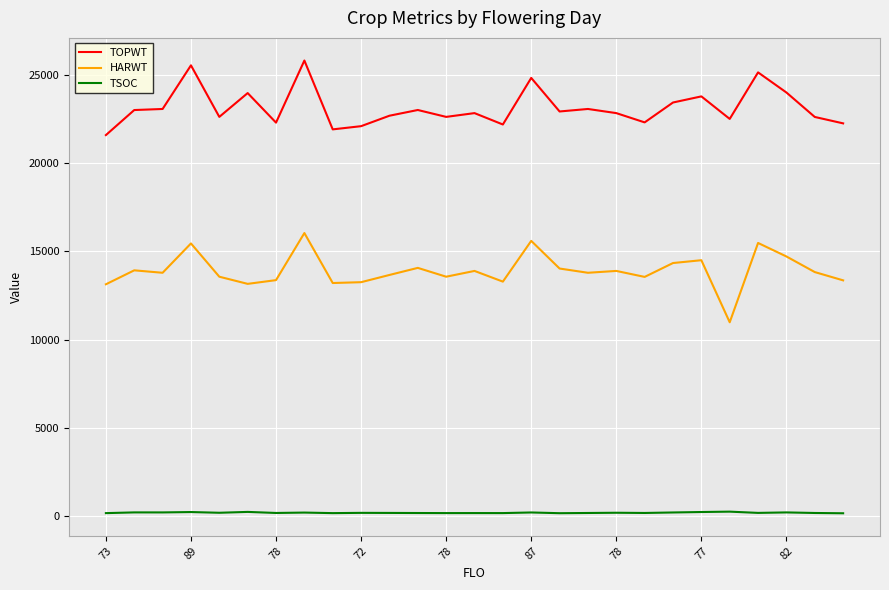

Which series has the largest total across all categories?

TOPWT